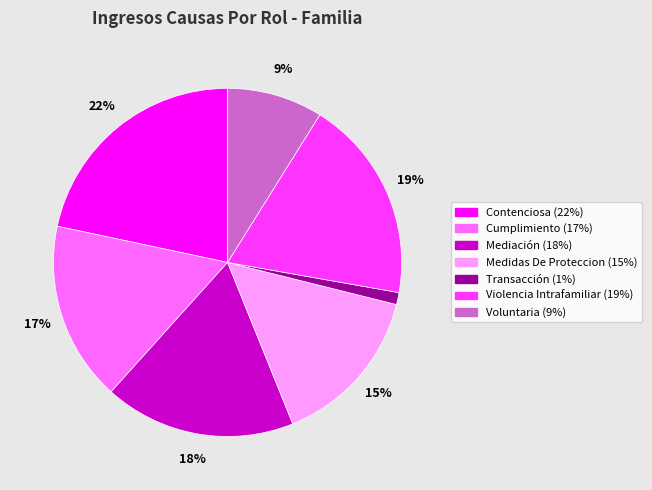

Rank the categories by value from lowest to highest.

Transacción, Voluntaria, Medidas De Proteccion, Cumplimiento, Mediación, Violencia Intrafamiliar, Contenciosa